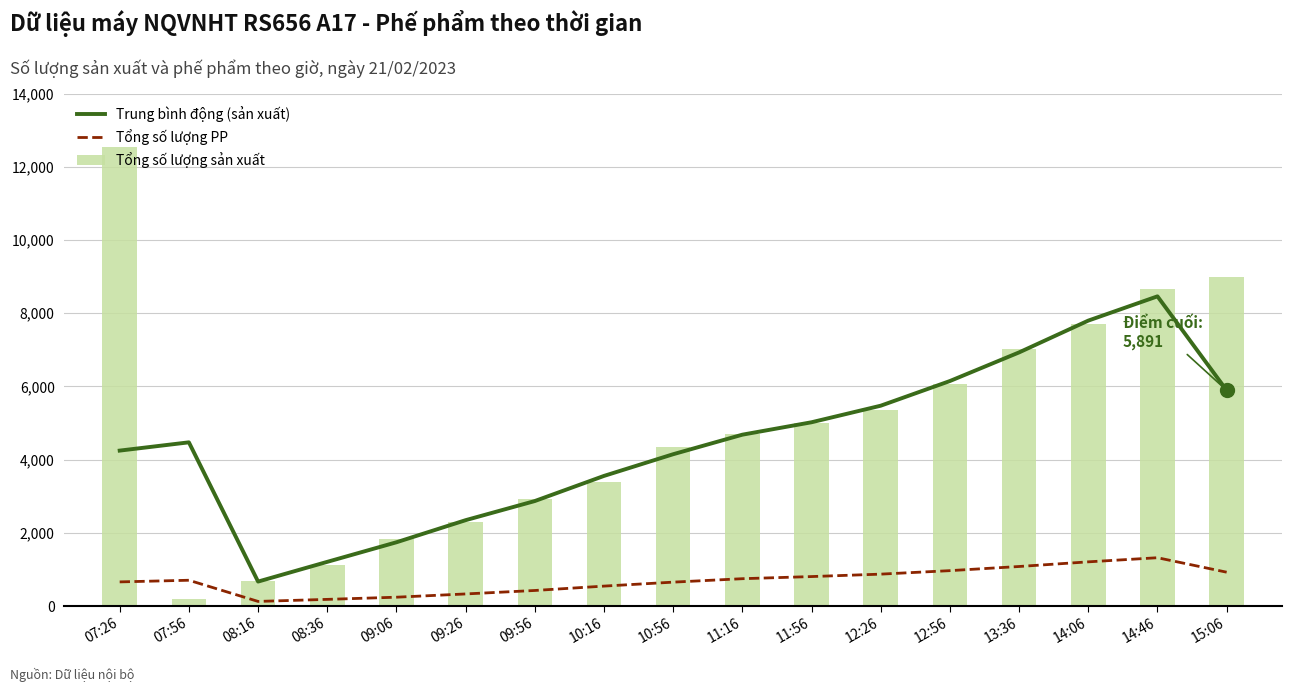

What is the sum of all Trung bình động (sản xuất) values?

75638.3